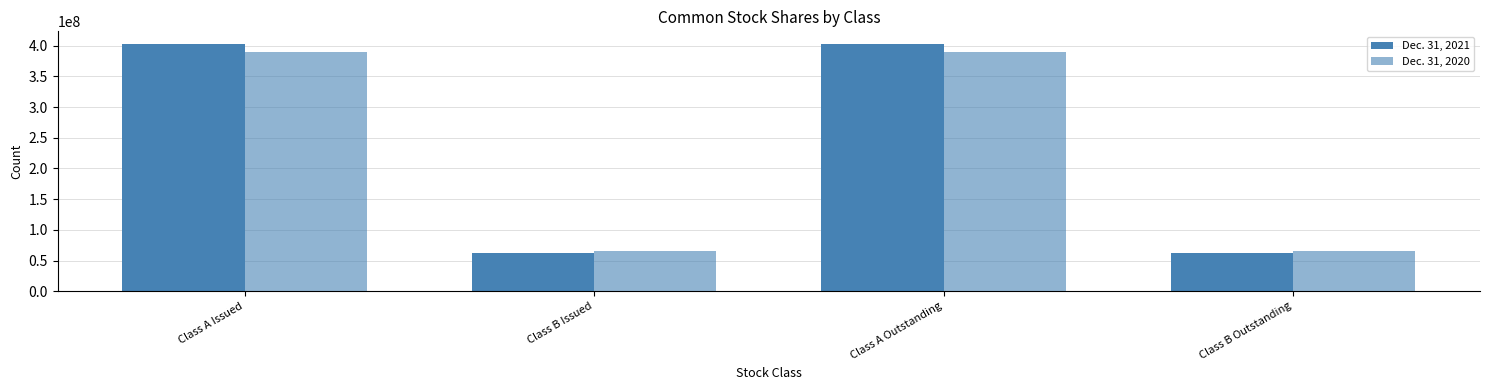

How many distinct data groups are displayed?

2